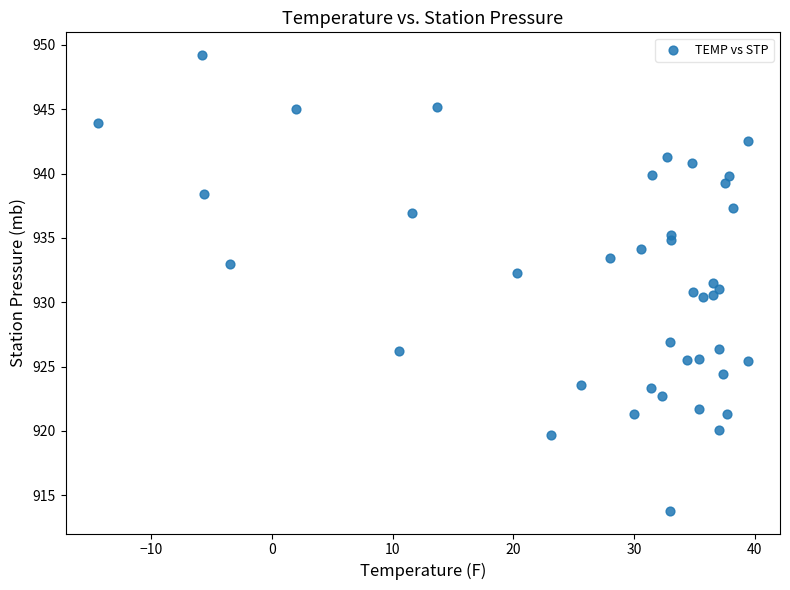

What is the range of Y values (max minus min)?

35.4